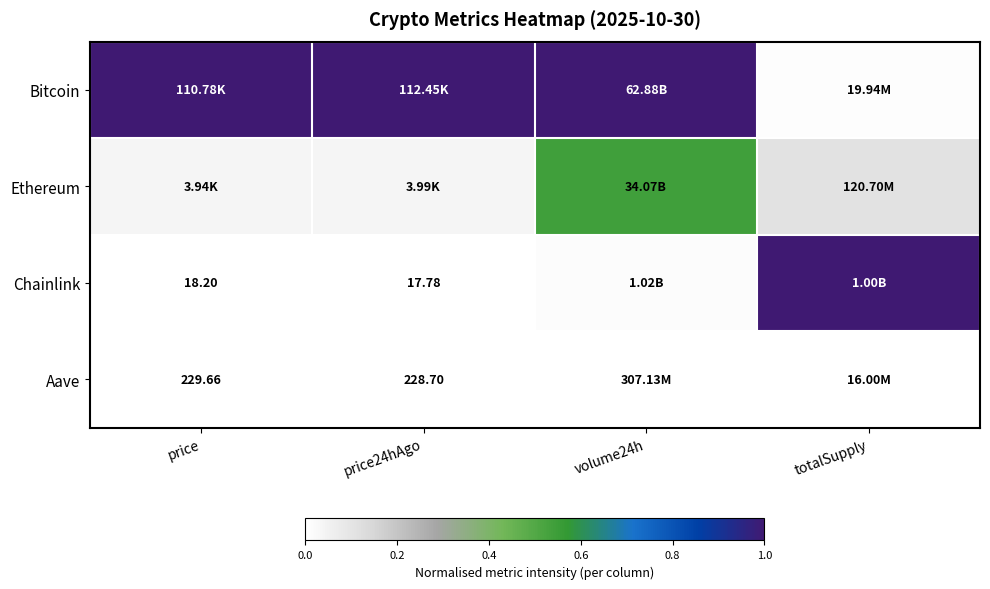

Which series changed the most between price24hAgo and volume24h?

Ethereum